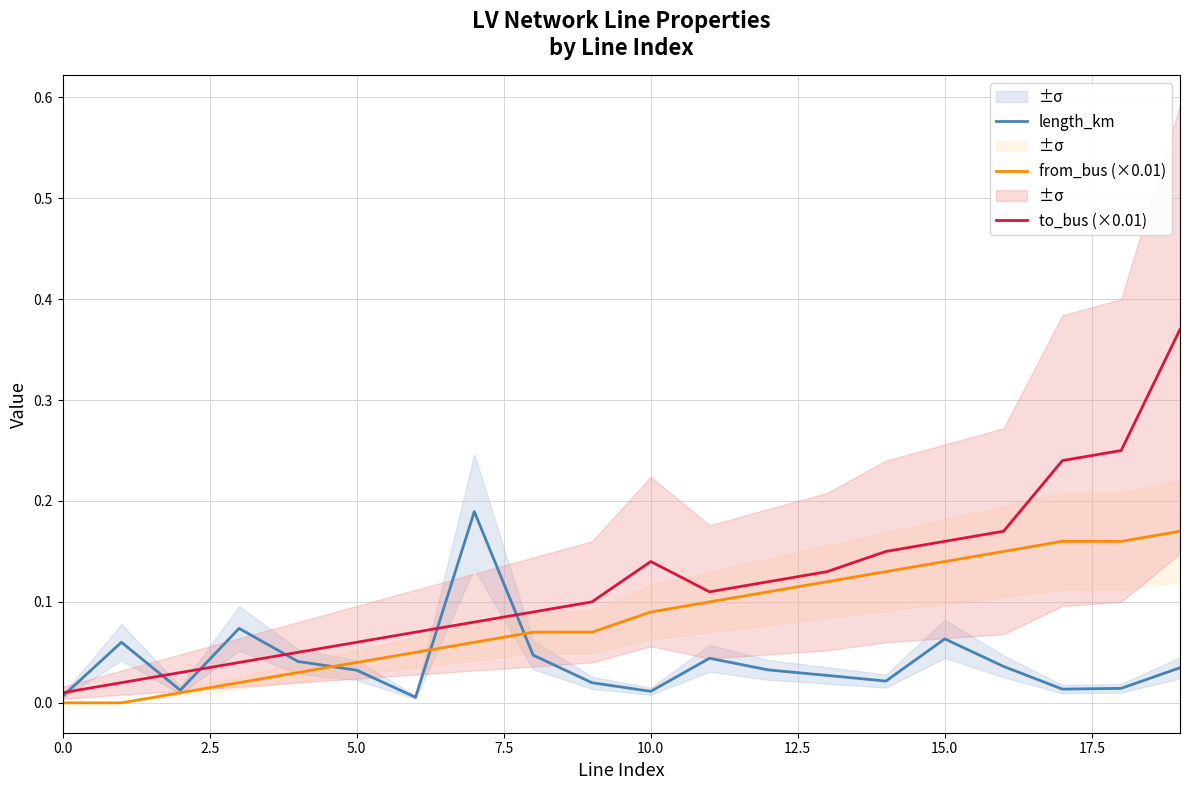

What is the difference between the second highest and second lowest values in the length_km series?

0.1